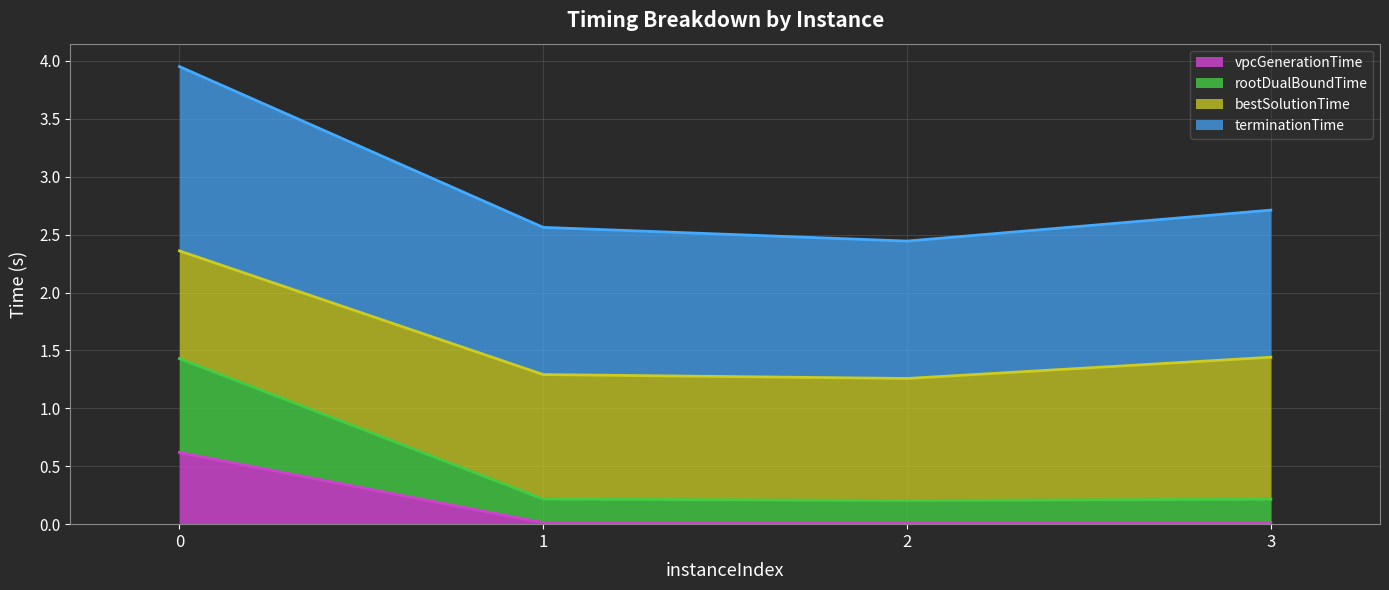

True or false: rootDualBoundTime and terminationTime intersect in this chart.

False